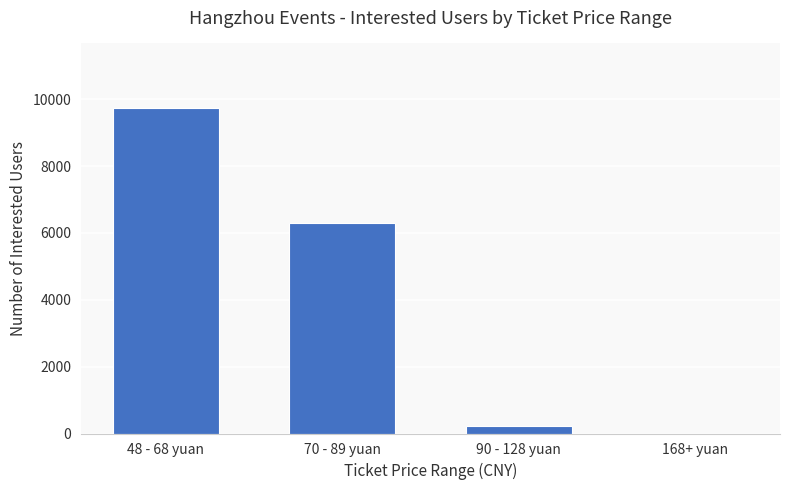

Where is the data nearest to the value 4862?

70 - 89 yuan